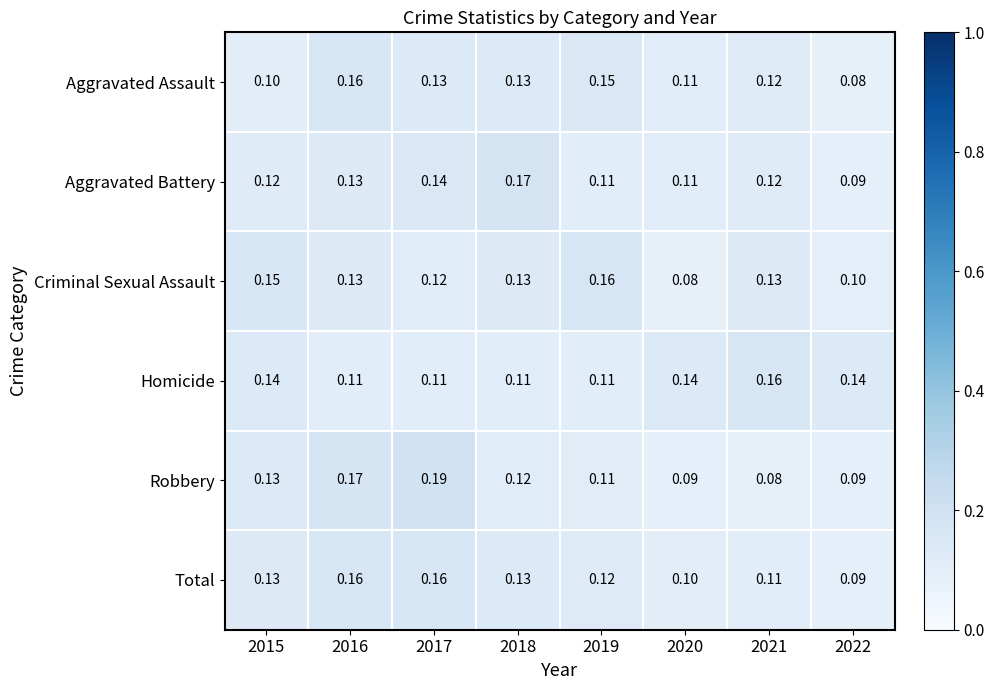

Which series has the largest range (max minus min)?

Robbery